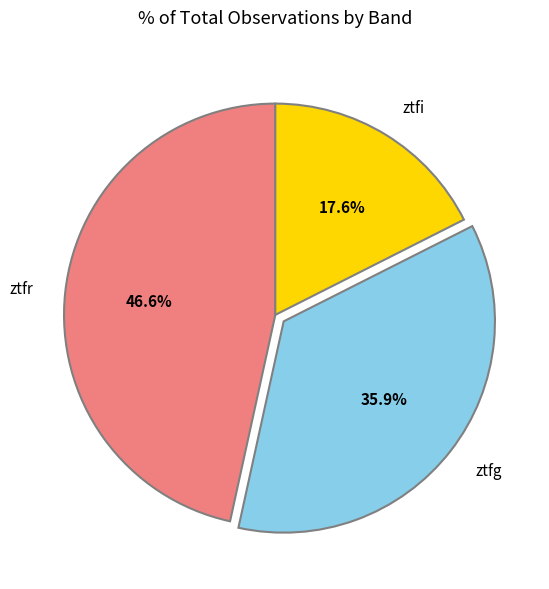

To the nearest percent, what is the difference between the largest and smallest slice percentages?

29%